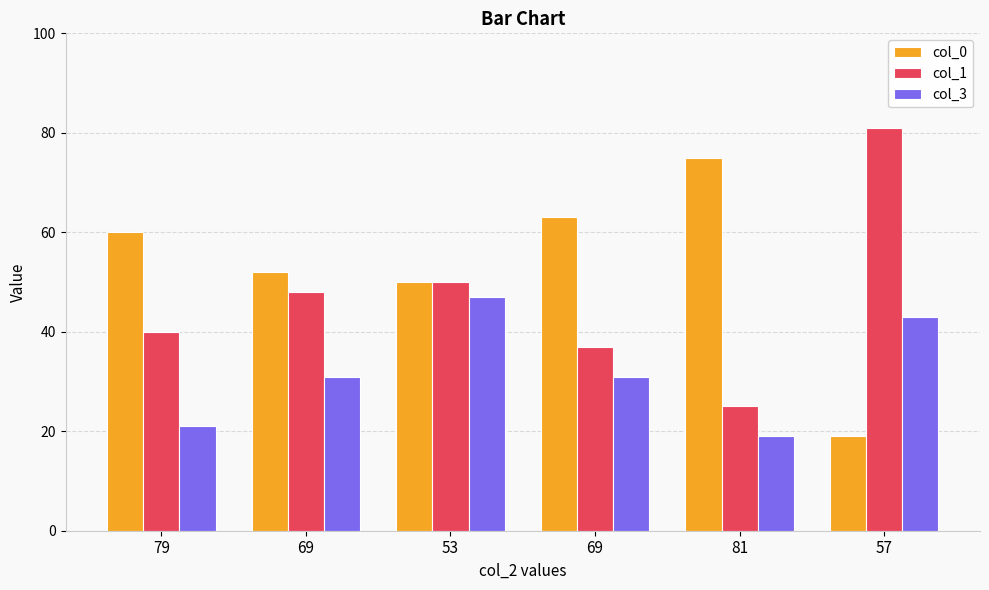

Which label corresponds to the largest value in the chart?

57